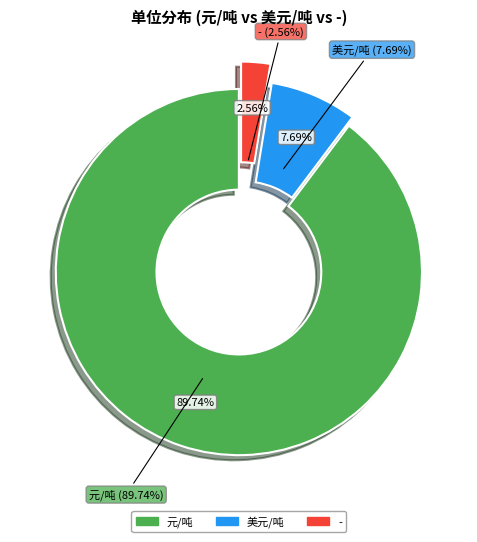

Is 元/吨 the majority of the pie?

Yes